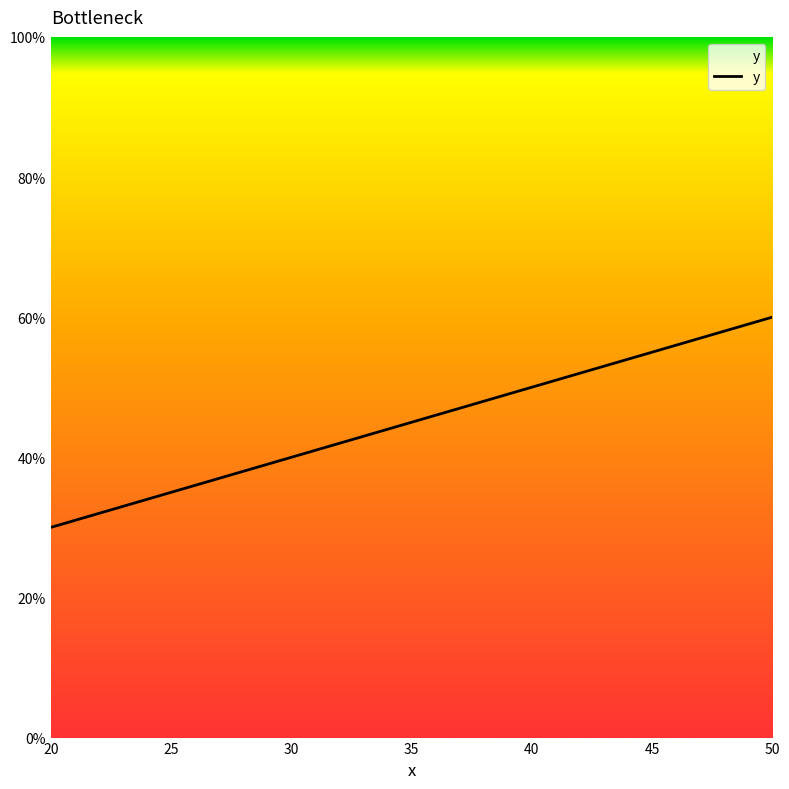

At which label is the value closest to 45?

30